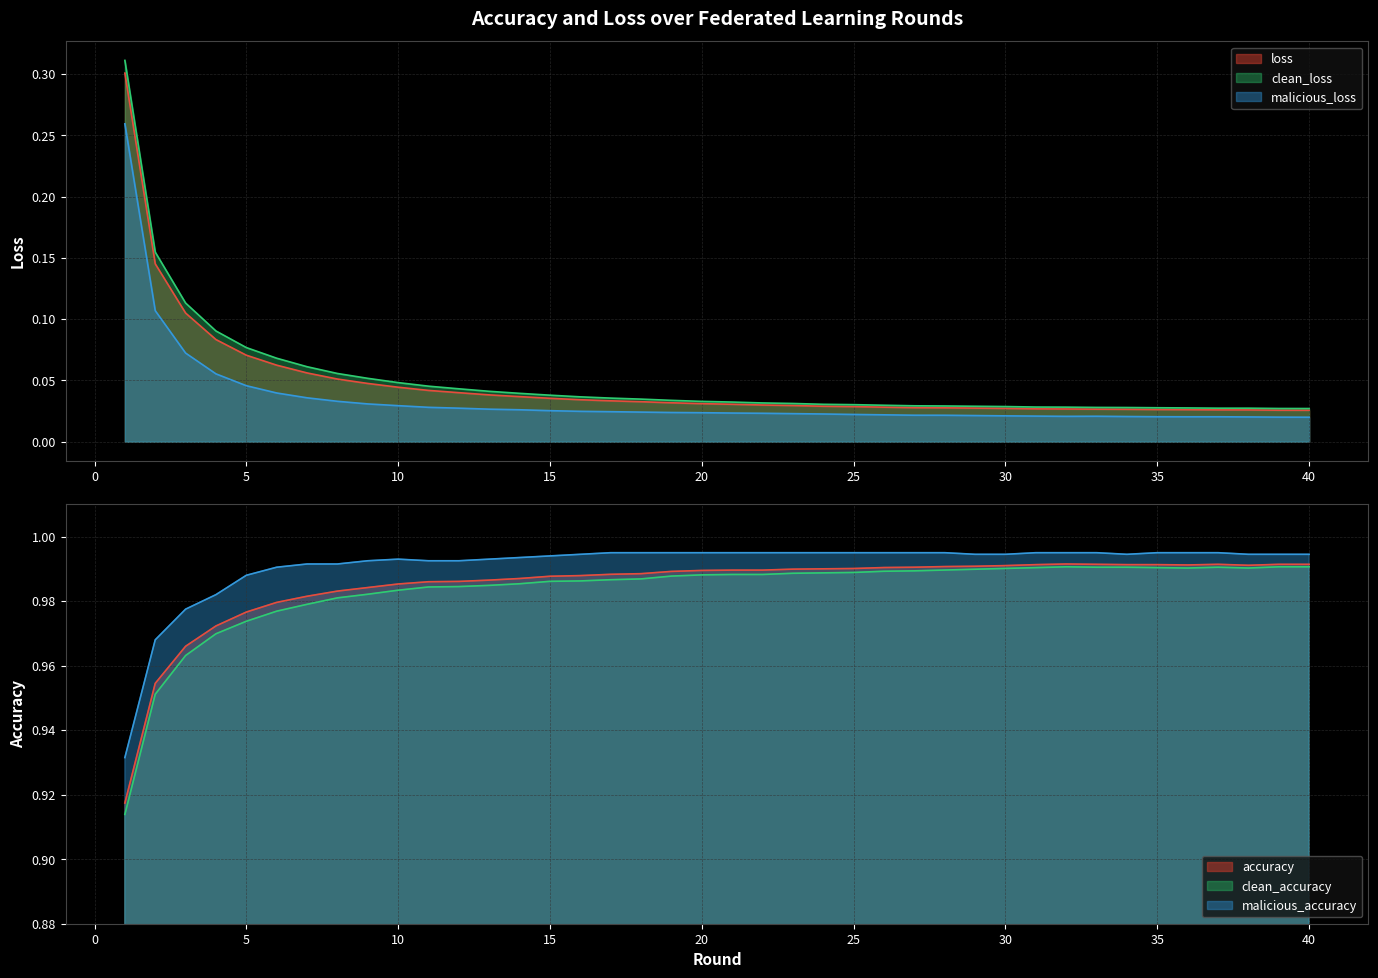

At which label does malicious_loss reach its peak?

1